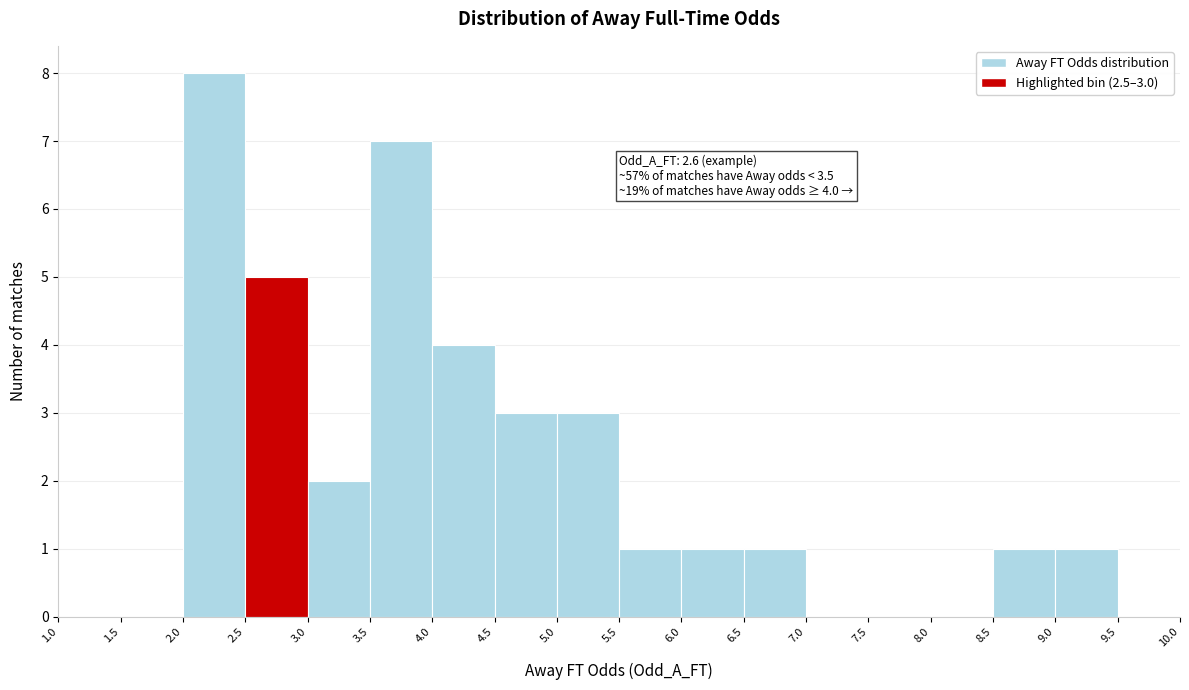

Over which range of the x-axis is the bar tallest?

2.0 to 2.5